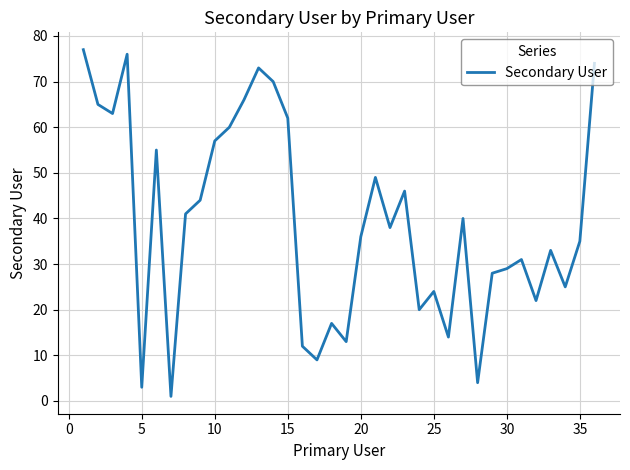

Is it true that the value at 5 is 3?

True